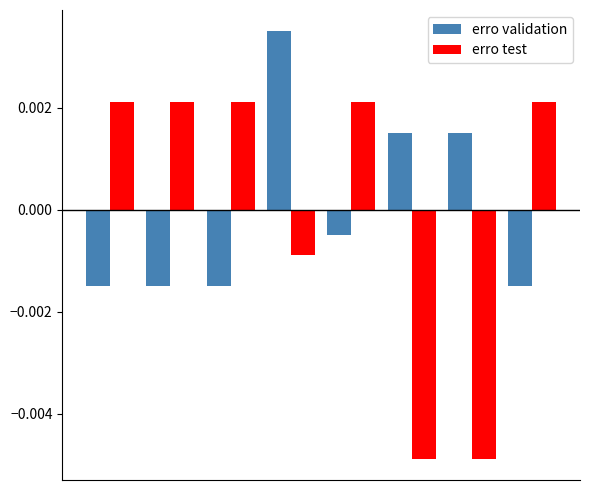

List the series in order of their peak value, lowest first.

erro test, erro validation